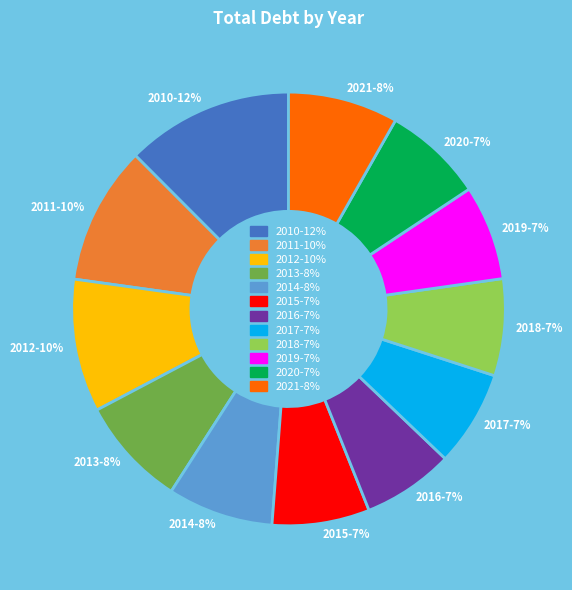

What is the ratio of the value at 2010 to the value at 2013?

1.5